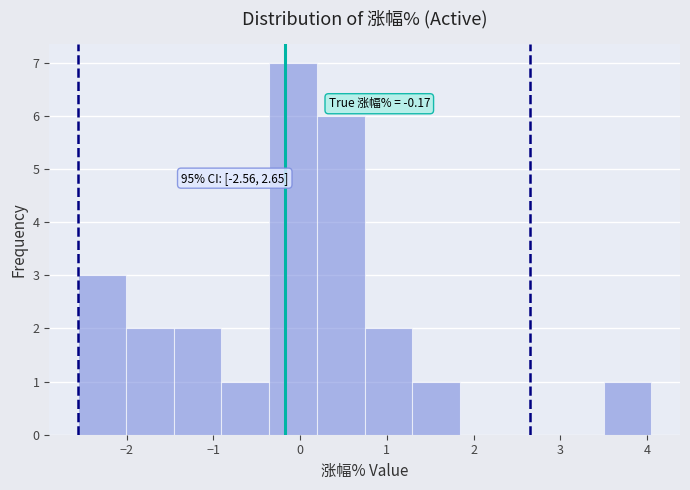

Over which range of the x-axis is the bar tallest?

-0.4 to 0.2